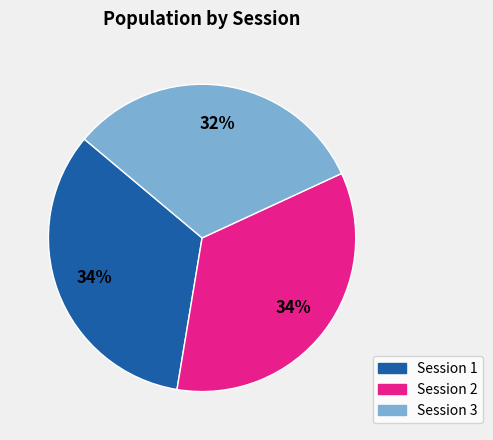

To the nearest percent, what is the average slice percentage?

33%